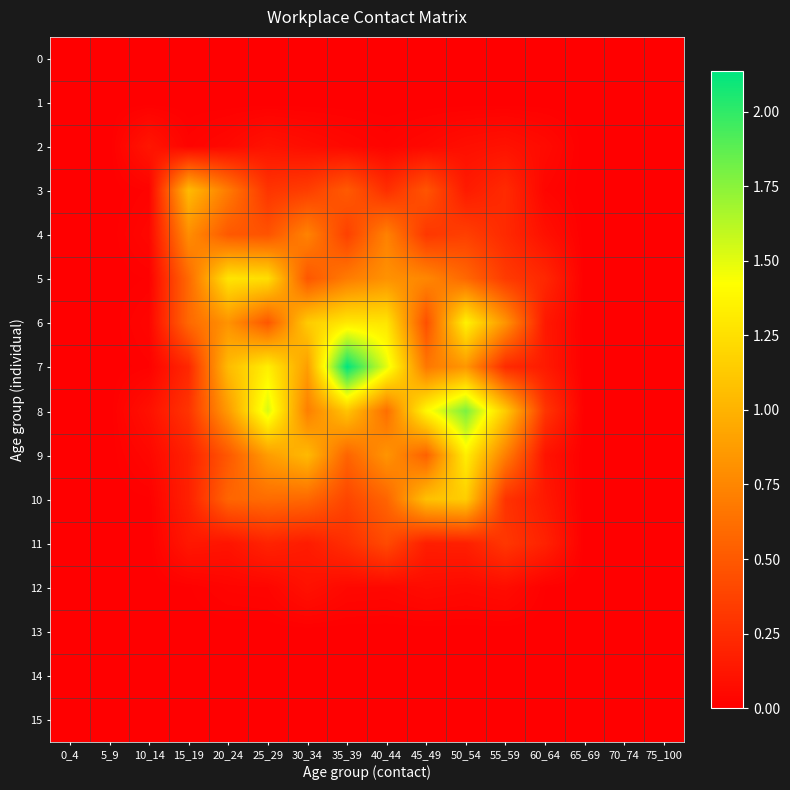

Reading left to right, transcribe all the data shown in this chart.

0: 0_4=0.0	5_9=0.0	10_14=0.0	15_19=0.0	20_24=0.0	25_29=0.0	30_34=0.0	35_39=0.0	40_44=0.0	45_49=0.0	50_54=0.0	55_59=0.0	60_64=0.0	65_69=0.0	70_74=0.0	75_100=0.0
1: 0_4=0.0	5_9=0.0	10_14=0.0	15_19=0.0	20_24=0.0	25_29=0.0	30_34=0.0	35_39=0.0	40_44=0.0	45_49=0.0	50_54=0.0	55_59=0.0	60_64=0.0	65_69=0.0	70_74=0.0	75_100=0.0
2: 0_4=0.0	5_9=0.0	10_14=0.1	15_19=0.0	20_24=0.1	25_29=0.1	30_34=0.1	35_39=0.0	40_44=0.0	45_49=0.0	50_54=0.1	55_59=0.1	60_64=0.1	65_69=0.0	70_74=0.0	75_100=0.0
3: 0_4=0.0	5_9=0.0	10_14=0.0	15_19=1.0	20_24=0.7	25_29=0.3	30_34=0.3	35_39=0.5	40_44=0.3	45_49=0.5	50_54=0.2	55_59=0.2	60_64=0.0	65_69=0.0	70_74=0.0	75_100=0.0
4: 0_4=0.0	5_9=0.0	10_14=0.0	15_19=0.8	20_24=0.5	25_29=0.5	30_34=0.7	35_39=0.4	40_44=0.7	45_49=0.3	50_54=0.4	55_59=0.2	60_64=0.1	65_69=0.0	70_74=0.0	75_100=0.0
5: 0_4=0.0	5_9=0.0	10_14=0.0	15_19=0.6	20_24=1.3	25_29=1.2	30_34=0.5	35_39=0.7	40_44=0.8	45_49=0.8	50_54=0.6	55_59=0.3	60_64=0.2	65_69=0.0	70_74=0.0	75_100=0.0
6: 0_4=0.0	5_9=0.0	10_14=0.0	15_19=0.6	20_24=0.8	25_29=0.5	30_34=1.1	35_39=1.3	40_44=1.3	45_49=0.4	50_54=1.4	55_59=0.8	60_64=0.1	65_69=0.0	70_74=0.0	75_100=0.0
7: 0_4=0.0	5_9=0.0	10_14=0.0	15_19=0.2	20_24=1.0	25_29=1.3	30_34=0.9	35_39=2.1	40_44=1.5	45_49=0.7	50_54=0.8	55_59=0.2	60_64=0.1	65_69=0.0	70_74=0.0	75_100=0.0
8: 0_4=0.0	5_9=0.0	10_14=0.1	15_19=0.3	20_24=0.9	25_29=1.5	30_34=0.7	35_39=1.1	40_44=0.6	45_49=1.4	50_54=1.8	55_59=1.1	60_64=0.3	65_69=0.0	70_74=0.0	75_100=0.0
9: 0_4=0.0	5_9=0.0	10_14=0.0	15_19=0.2	20_24=0.5	25_29=0.9	30_34=1.0	35_39=0.6	40_44=0.8	45_49=0.5	50_54=1.3	55_59=0.7	60_64=0.1	65_69=0.0	70_74=0.0	75_100=0.0
10: 0_4=0.0	5_9=0.0	10_14=0.0	15_19=0.2	20_24=0.6	25_29=0.6	30_34=0.6	35_39=0.4	40_44=0.6	45_49=1.1	50_54=1.1	55_59=0.3	60_64=0.1	65_69=0.0	70_74=0.0	75_100=0.0
11: 0_4=0.0	5_9=0.0	10_14=0.0	15_19=0.1	20_24=0.1	25_29=0.2	30_34=0.2	35_39=0.3	40_44=0.4	45_49=0.2	50_54=0.2	55_59=0.3	60_64=0.2	65_69=0.0	70_74=0.0	75_100=0.0
12: 0_4=0.0	5_9=0.0	10_14=0.0	15_19=0.0	20_24=0.0	25_29=0.0	30_34=0.1	35_39=0.1	40_44=0.0	45_49=0.1	50_54=0.1	55_59=0.1	60_64=0.0	65_69=0.0	70_74=0.0	75_100=0.0
13: 0_4=0.0	5_9=0.0	10_14=0.0	15_19=0.0	20_24=0.0	25_29=0.0	30_34=0.0	35_39=0.0	40_44=0.0	45_49=0.0	50_54=0.0	55_59=0.0	60_64=0.0	65_69=0.0	70_74=0.0	75_100=0.0
14: 0_4=0.0	5_9=0.0	10_14=0.0	15_19=0.0	20_24=0.0	25_29=0.0	30_34=0.0	35_39=0.0	40_44=0.0	45_49=0.0	50_54=0.0	55_59=0.0	60_64=0.0	65_69=0.0	70_74=0.0	75_100=0.0
15: 0_4=0.0	5_9=0.0	10_14=0.0	15_19=0.0	20_24=0.0	25_29=0.0	30_34=0.0	35_39=0.0	40_44=0.0	45_49=0.0	50_54=0.0	55_59=0.0	60_64=0.0	65_69=0.0	70_74=0.0	75_100=0.0